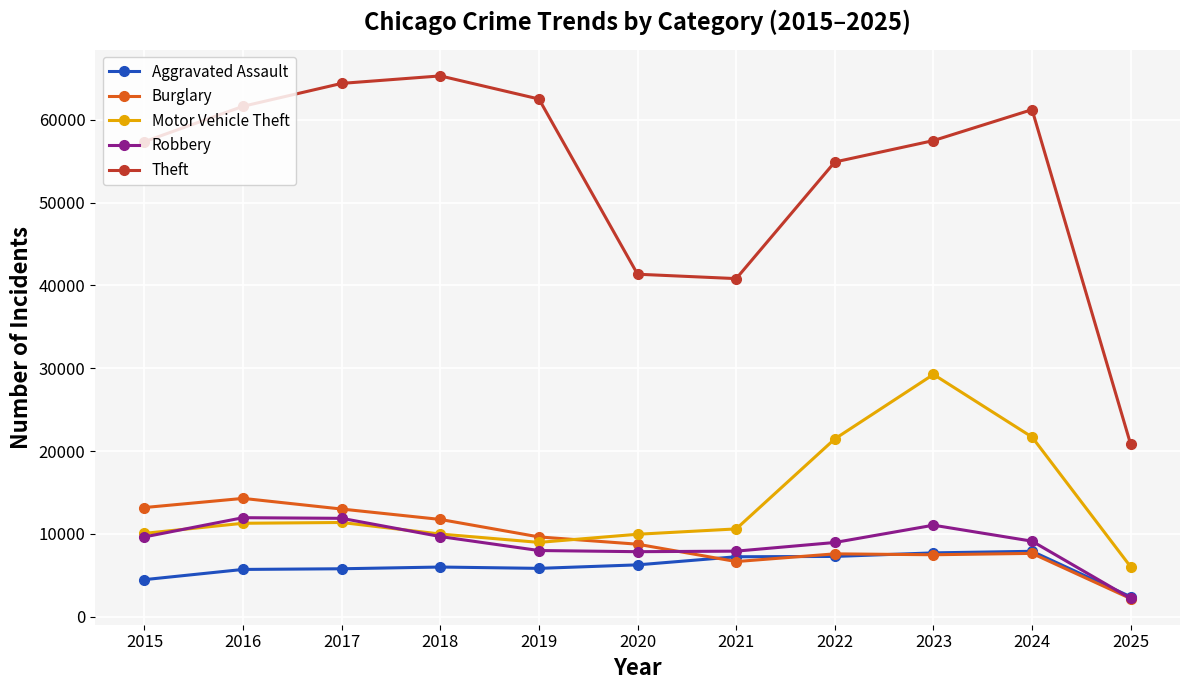

What value does the Aggravated Assault series have at 2023, to the nearest 10?

7710